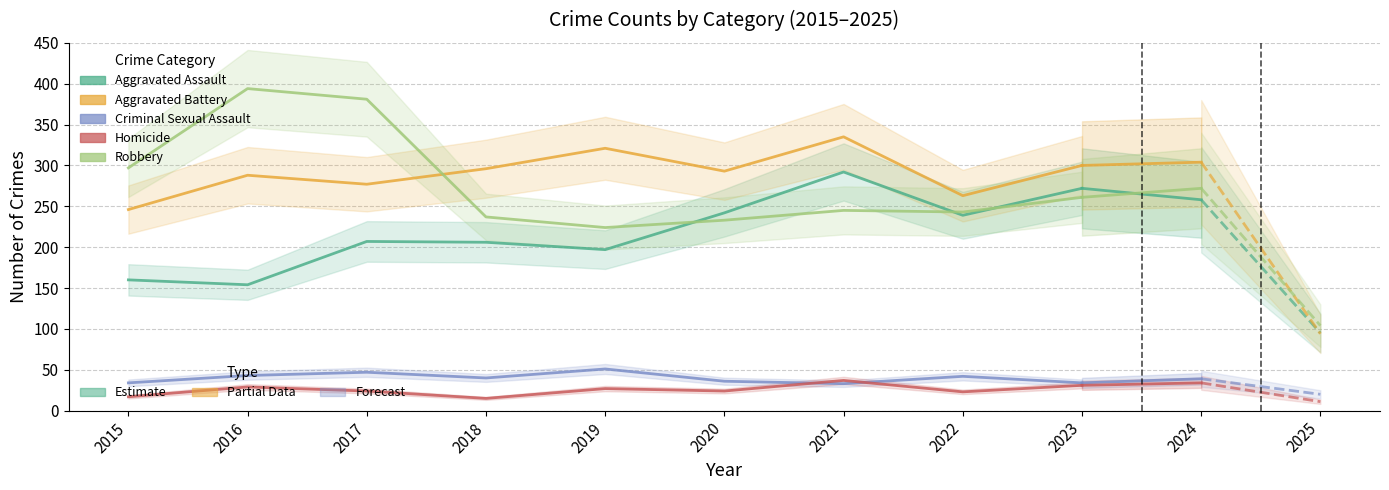

True or false: Robbery and Criminal Sexual Assault cross at least once.

False